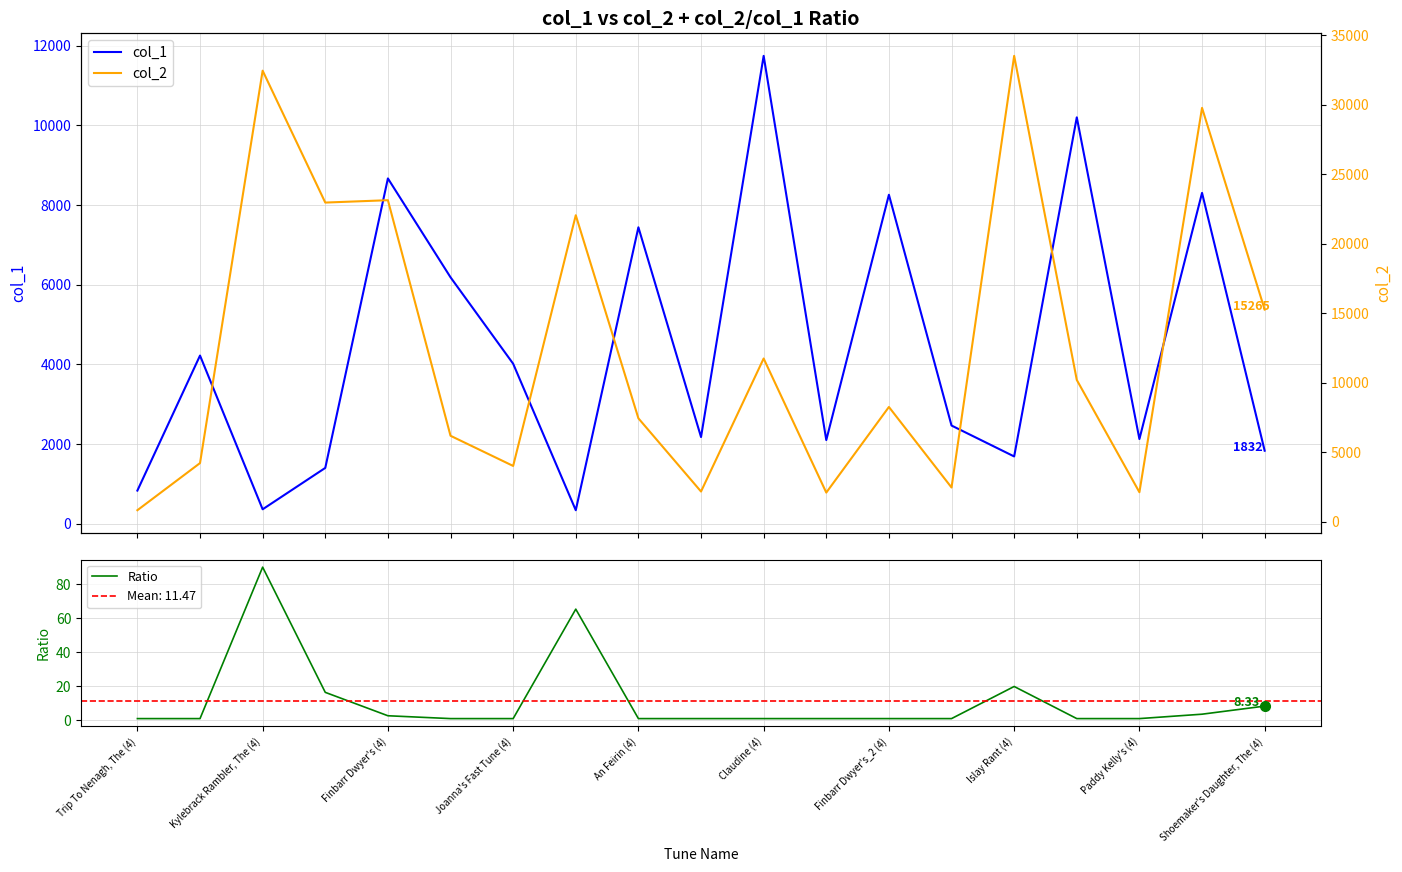

Which category has the lowest value across all series?

Trip To Nenagh, The (4)